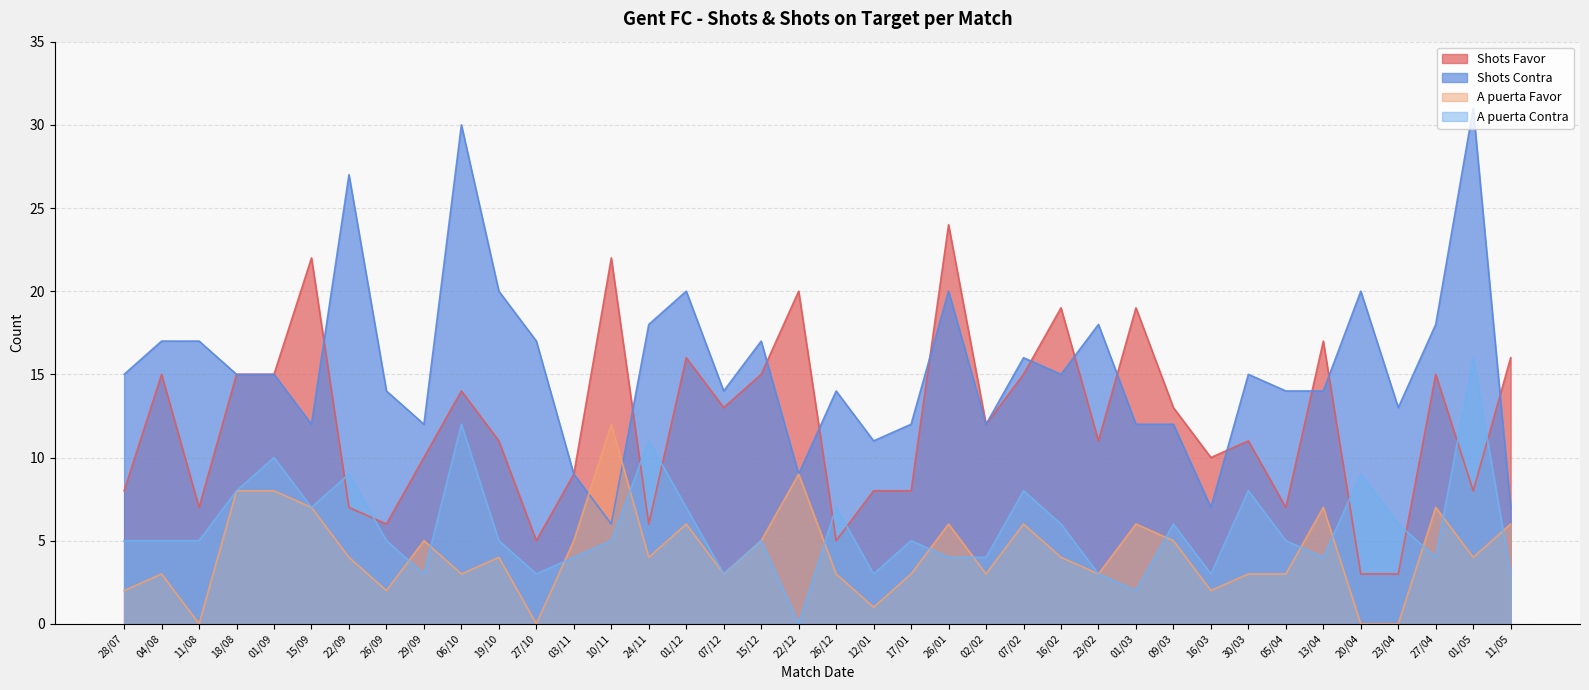

What is the difference between the second highest and minimum values in the A puerta Favor series?

9